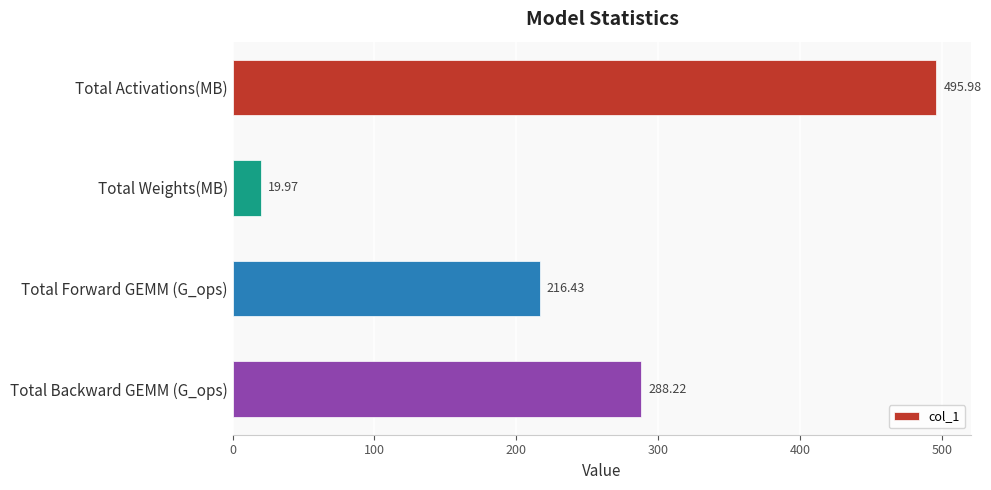

Which has a higher value, Total Activations(MB) or Total Forward GEMM (G_ops)?

Total Activations(MB)